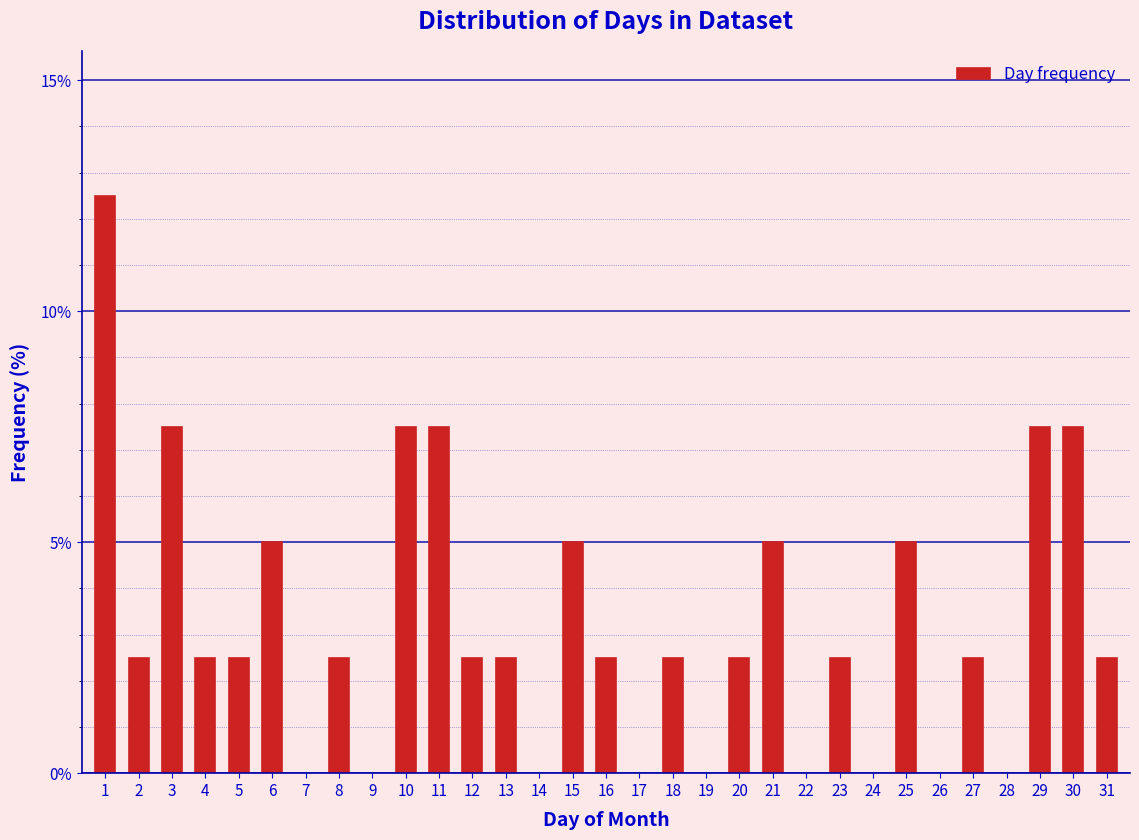

Reading left to right, list all the values displayed in this chart.

1=12.5	2=2.5	3=7.5	4=2.5	5=2.5	6=5.0	8=2.5	10=7.5	11=7.5	12=2.5	13=2.5	15=5.0	16=2.5	18=2.5	20=2.5	21=5.0	23=2.5	25=5.0	27=2.5	29=7.5	30=7.5	31=2.5